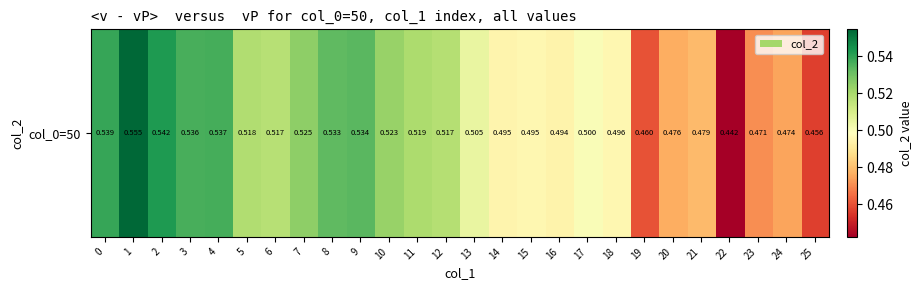

What is the maximum value shown in the chart?

0.6